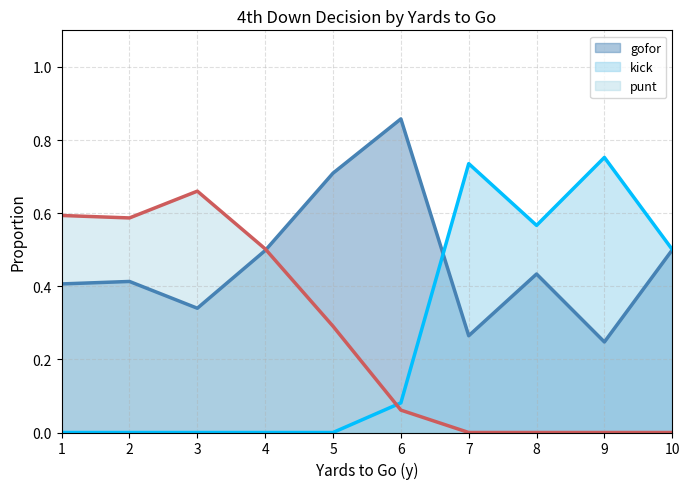

Between 4 and 7, which series saw the biggest shift?

kick